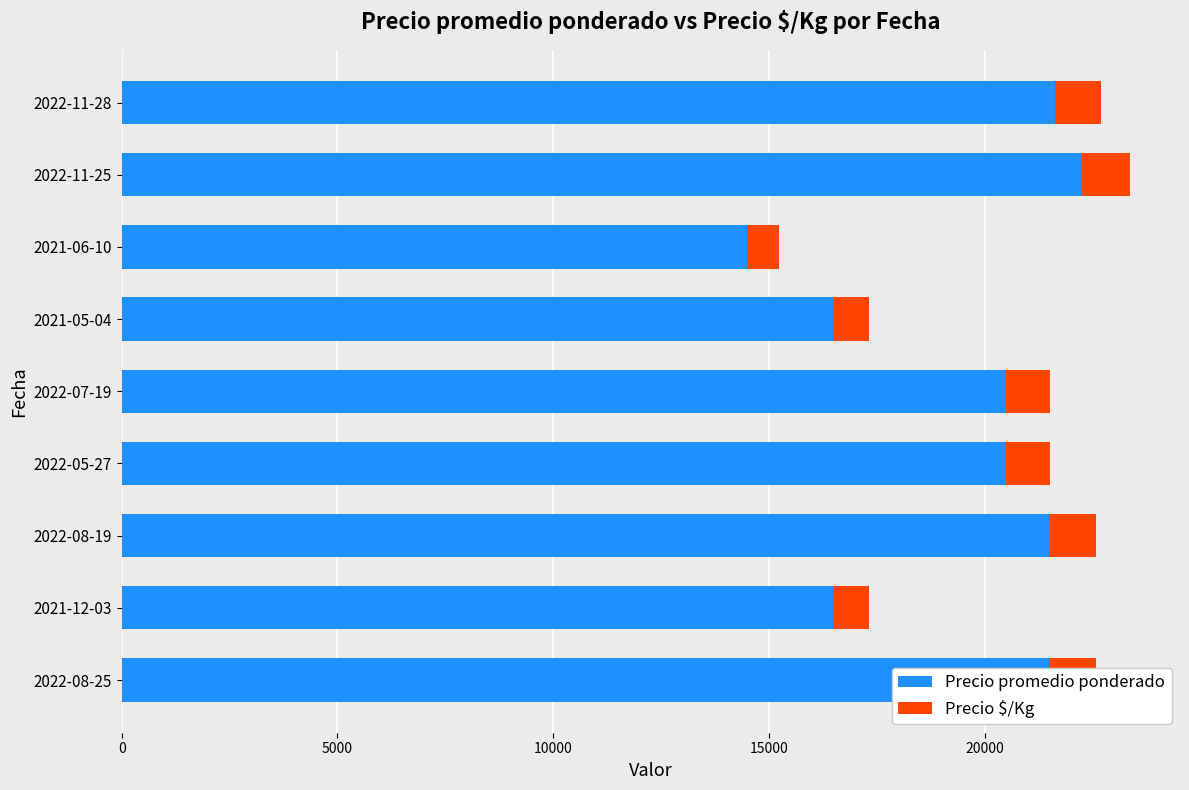

The value of Precio promedio ponderado at 2021-05-04 is 27422. True or false?

False